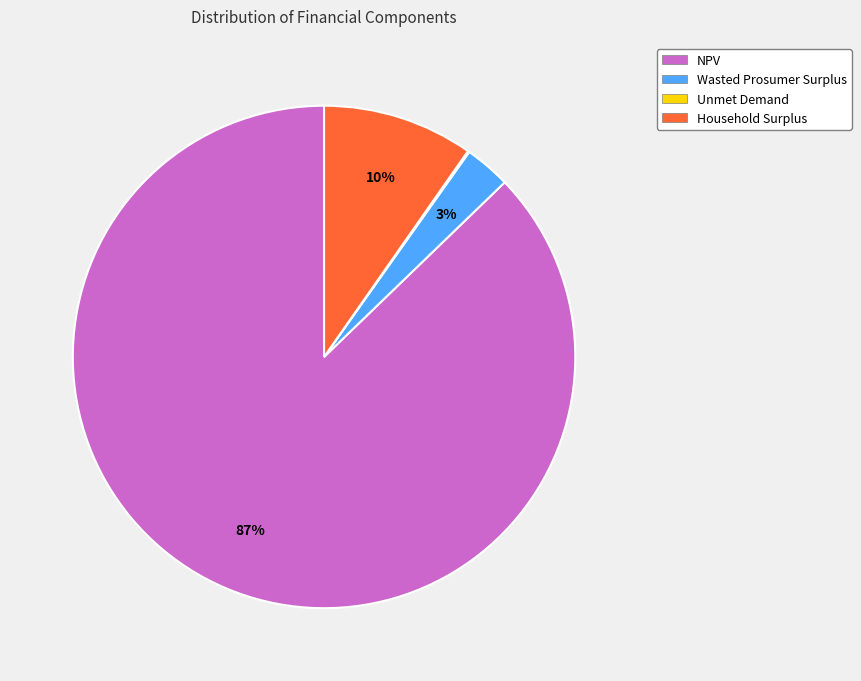

To the nearest percent, what percentage of the pie is Household Surplus?

10%